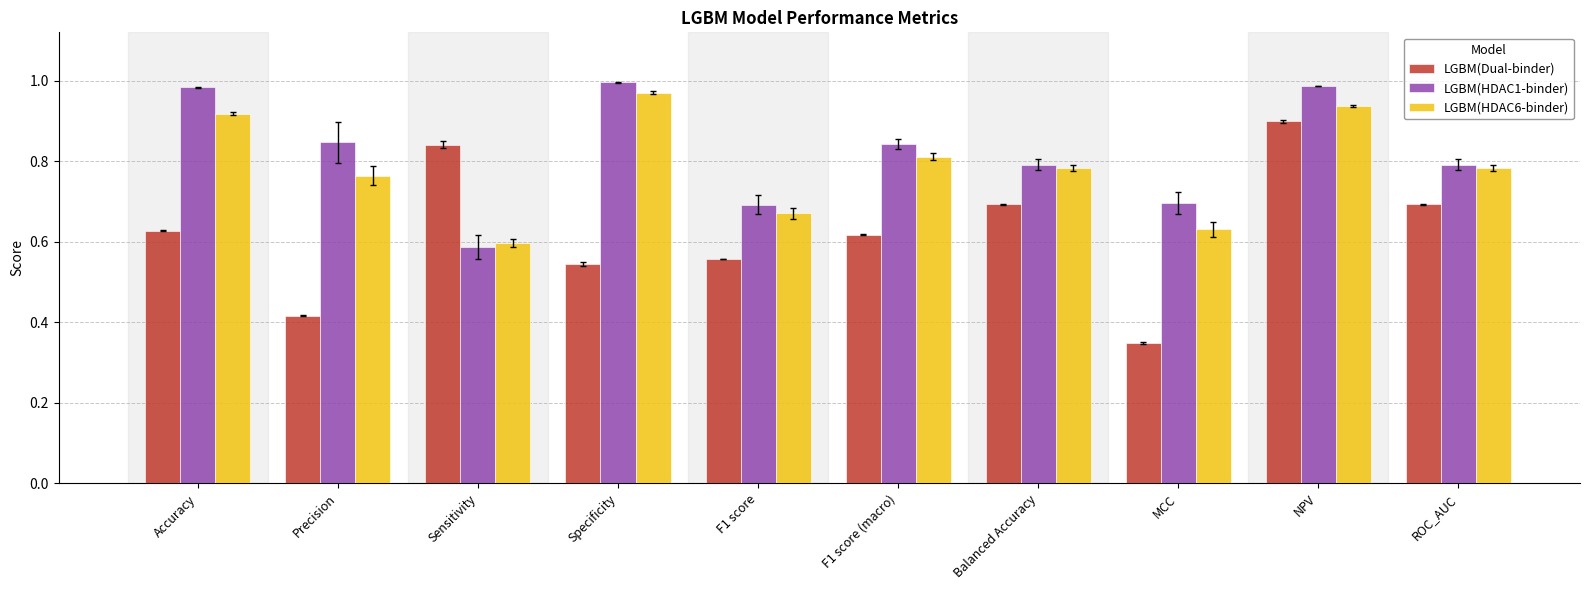

What is the sum of the LGBM(HDAC1-binder) values at MCC and F1 score?

1.4